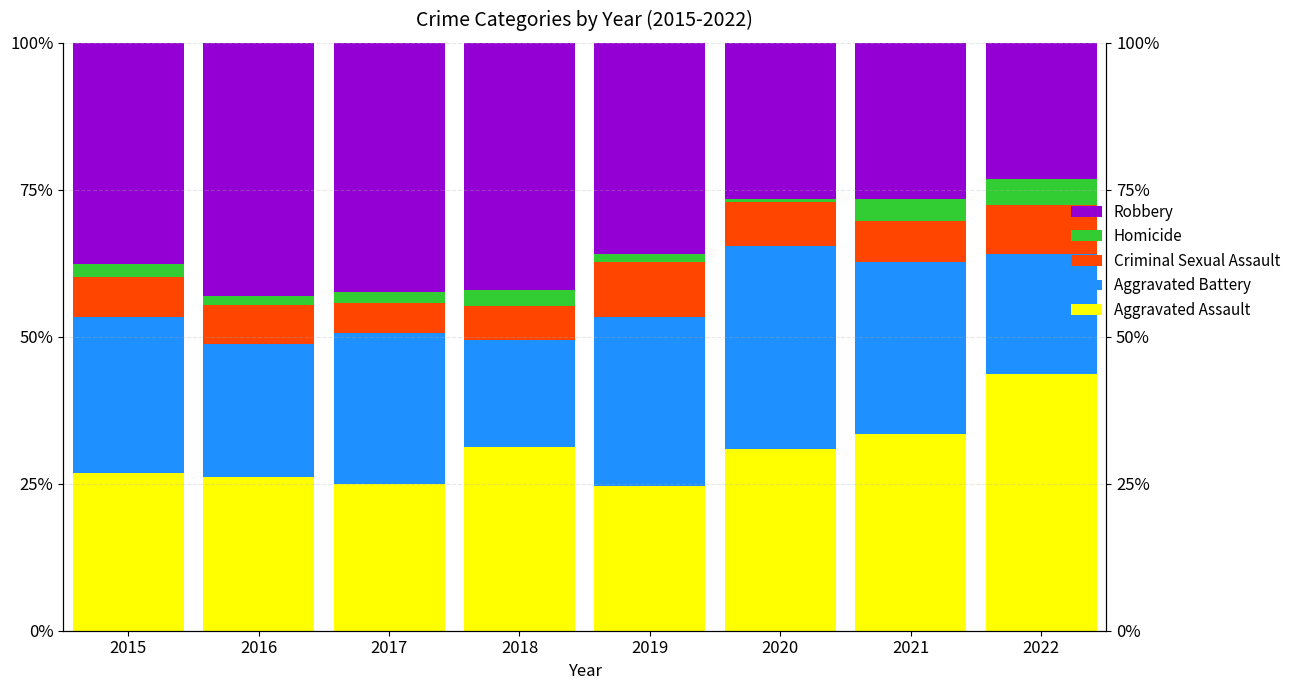

What is the difference between the highest and lowest values at 2021?

29.7